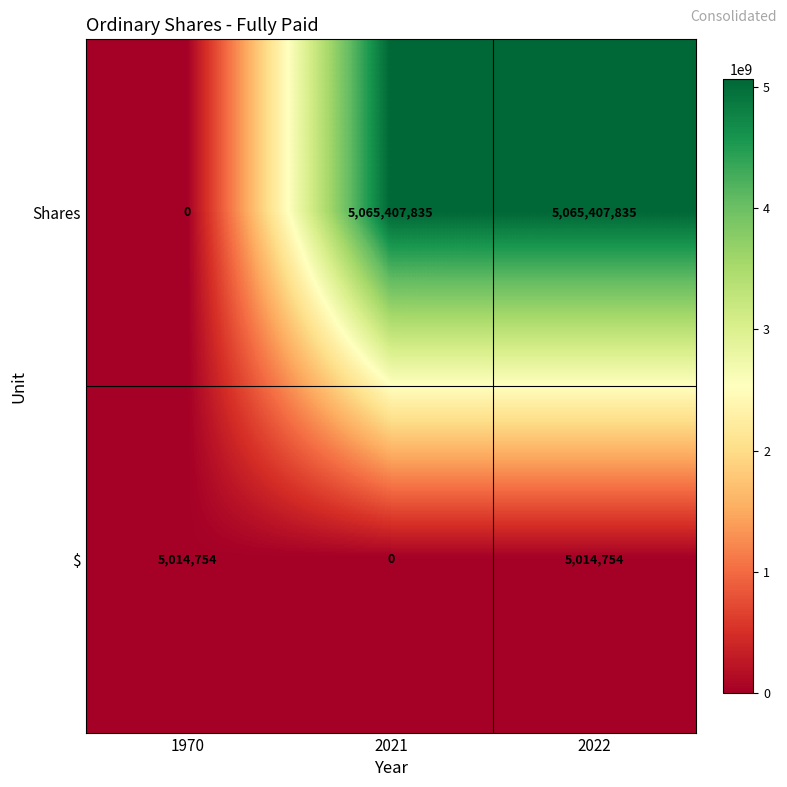

Is it true that $ equals 0 at 2021?

True